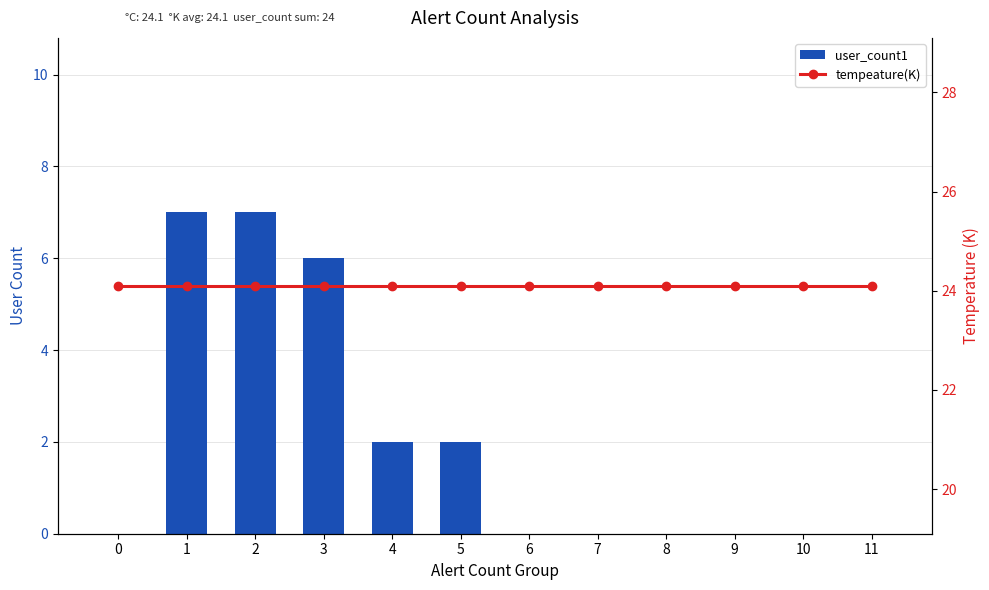

Reading left to right, list all the values displayed in this chart.

user_count1: 0=0.0	1=7.0	2=7.0	3=6.0	4=2.0	5=2.0	6=0.0	7=0.0	8=0.0	9=0.0	10=0.0	11=0.0
tempeature(K): 0=24.1	1=24.1	2=24.1	3=24.1	4=24.1	5=24.1	6=24.1	7=24.1	8=24.1	9=24.1	10=24.1	11=24.1